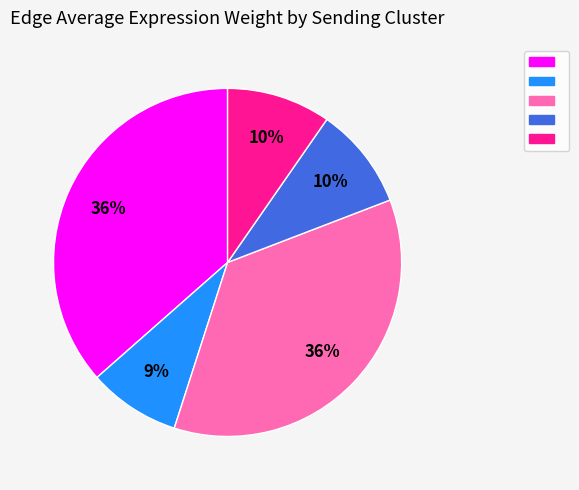

Is there any slice that represents more than half of the pie?

No